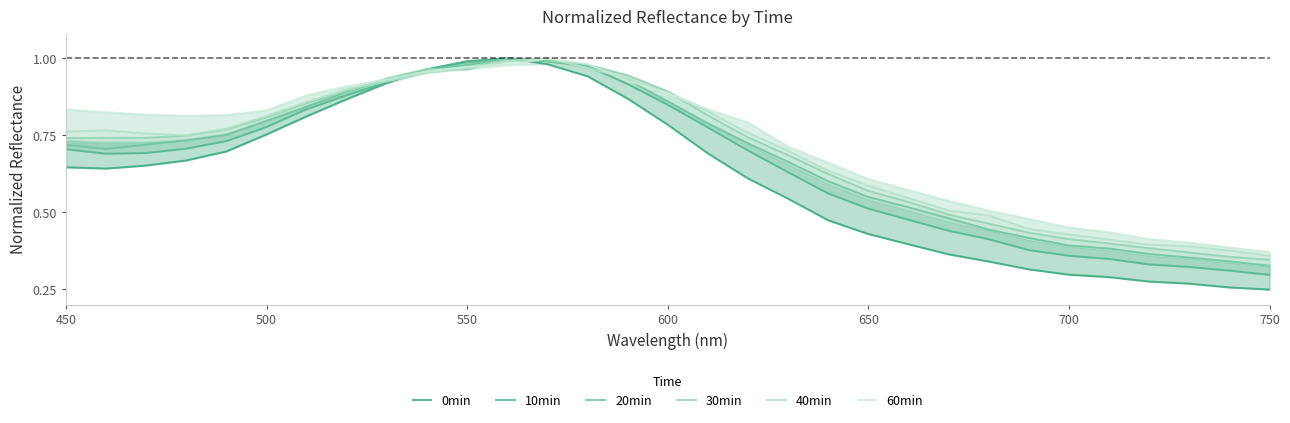

The 30min series shows 0.3 at 650. True or false?

False